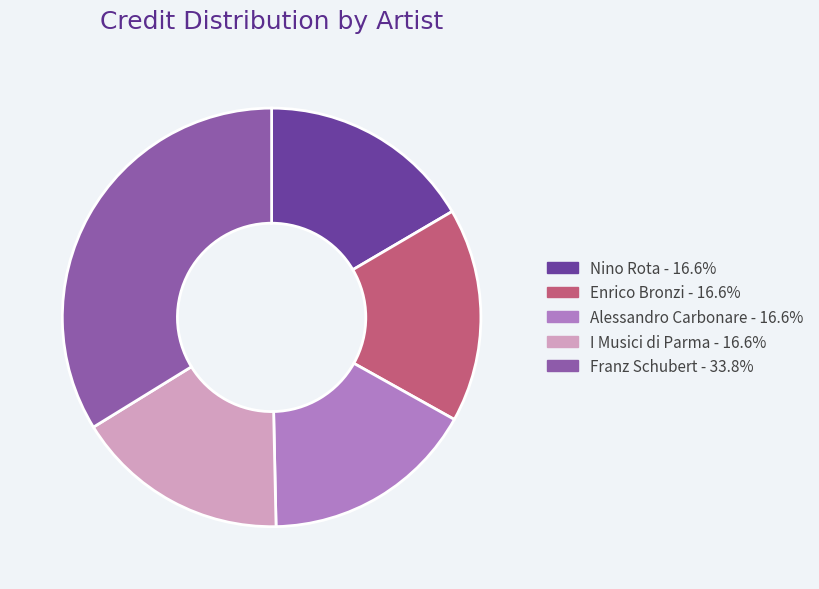

Approximately how many times larger is the value at Enrico Bronzi compared to Nino Rota?

1.0